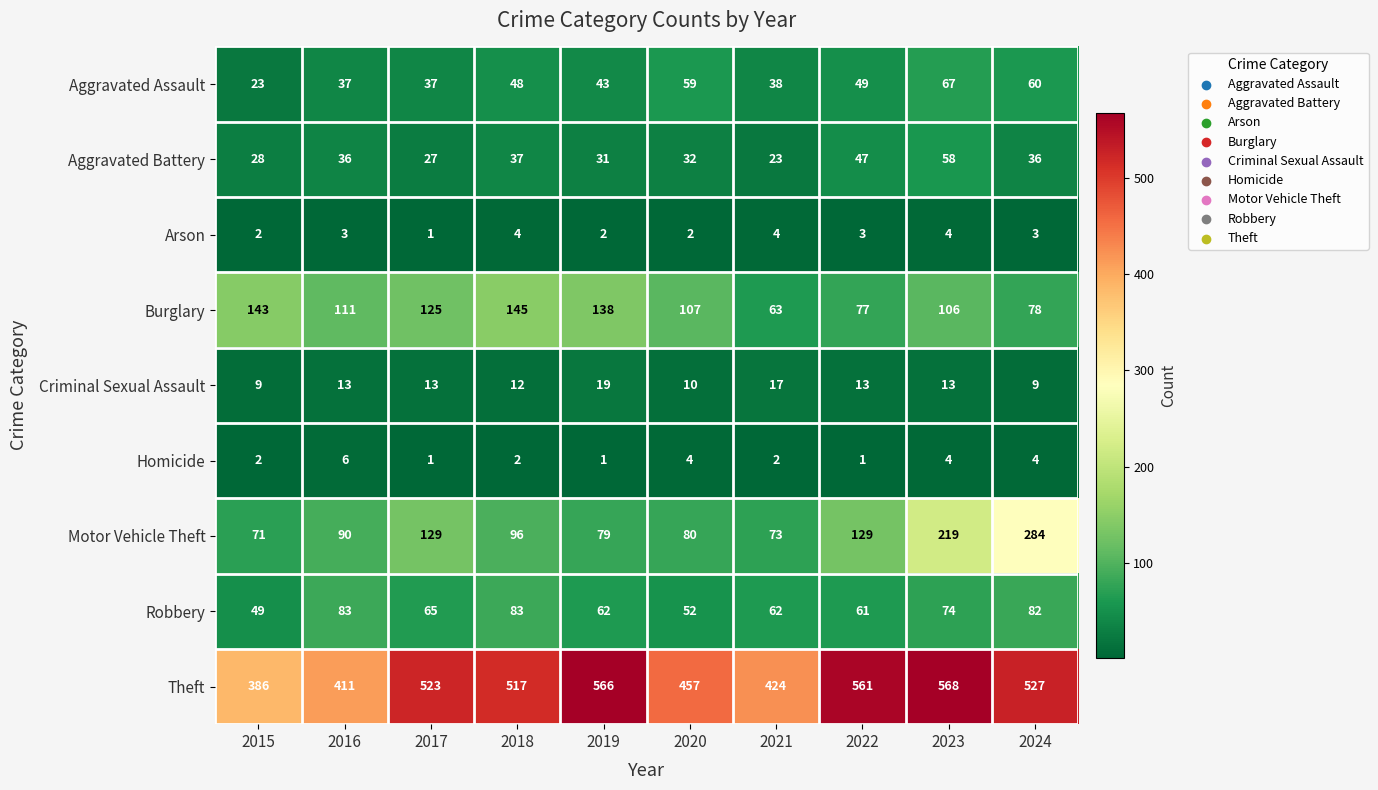

Which series has the largest range (max minus min)?

Motor Vehicle Theft